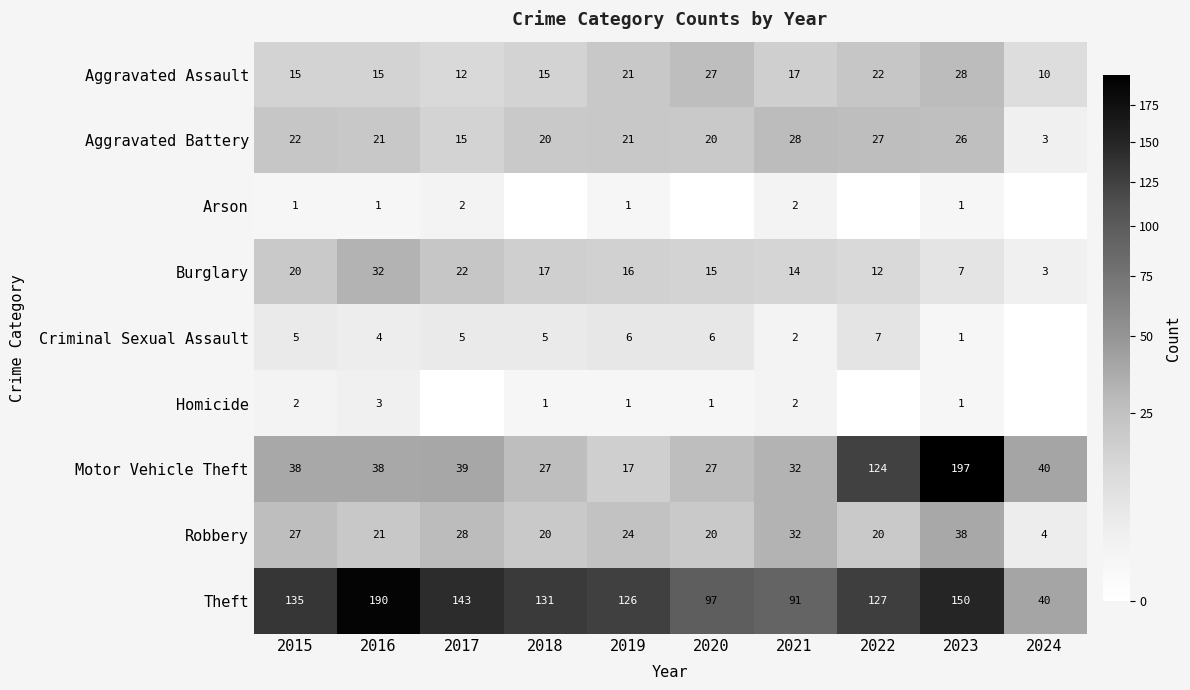

At which label does Robbery first exceed 24?

2015